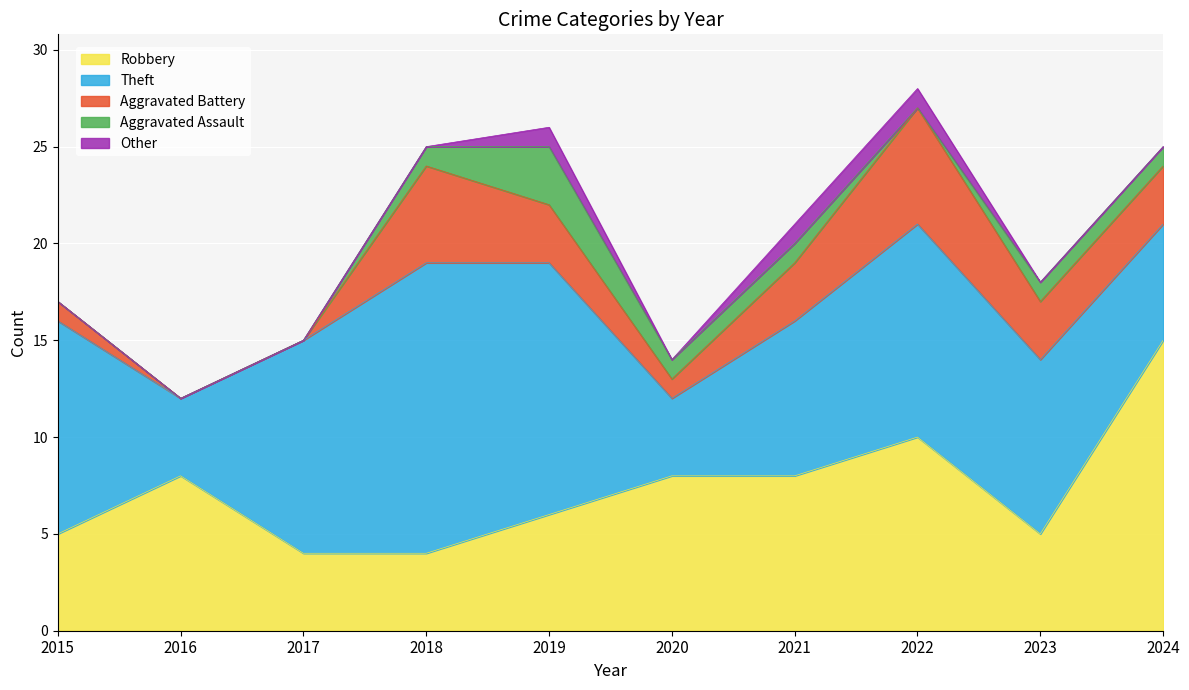

Is it true that Robbery equals 4 at 2017?

True